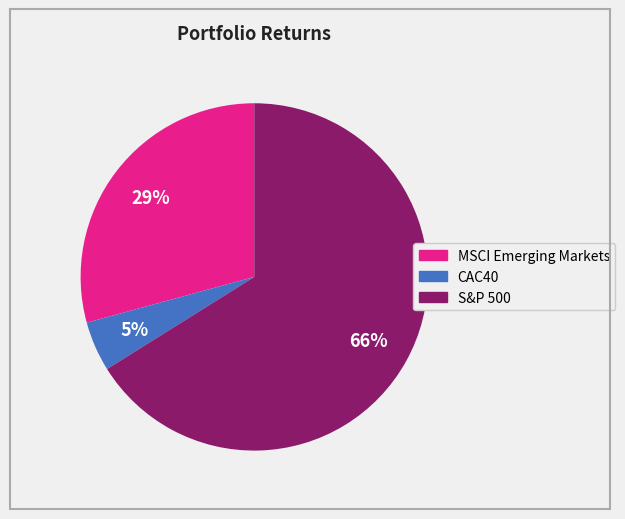

Does S&P 500 account for over 50% of the chart?

Yes